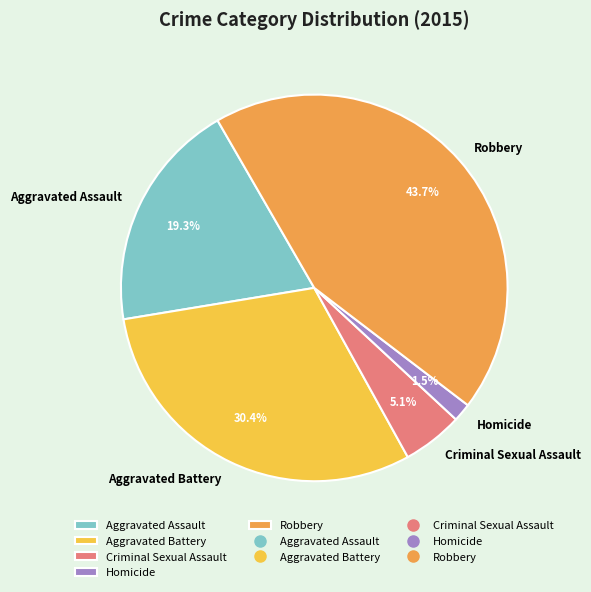

To the nearest percent, what portion does Criminal Sexual Assault represent?

5%